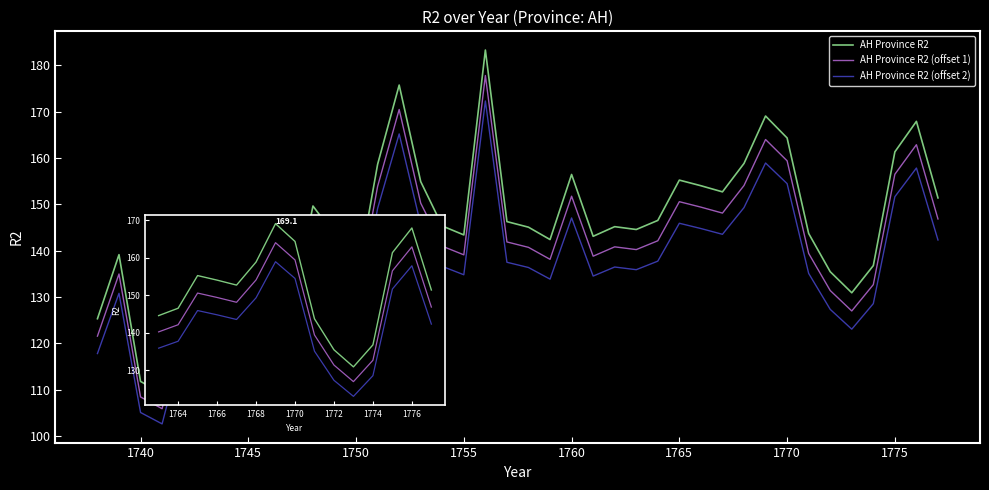

Where does the data first go above 145?

1748